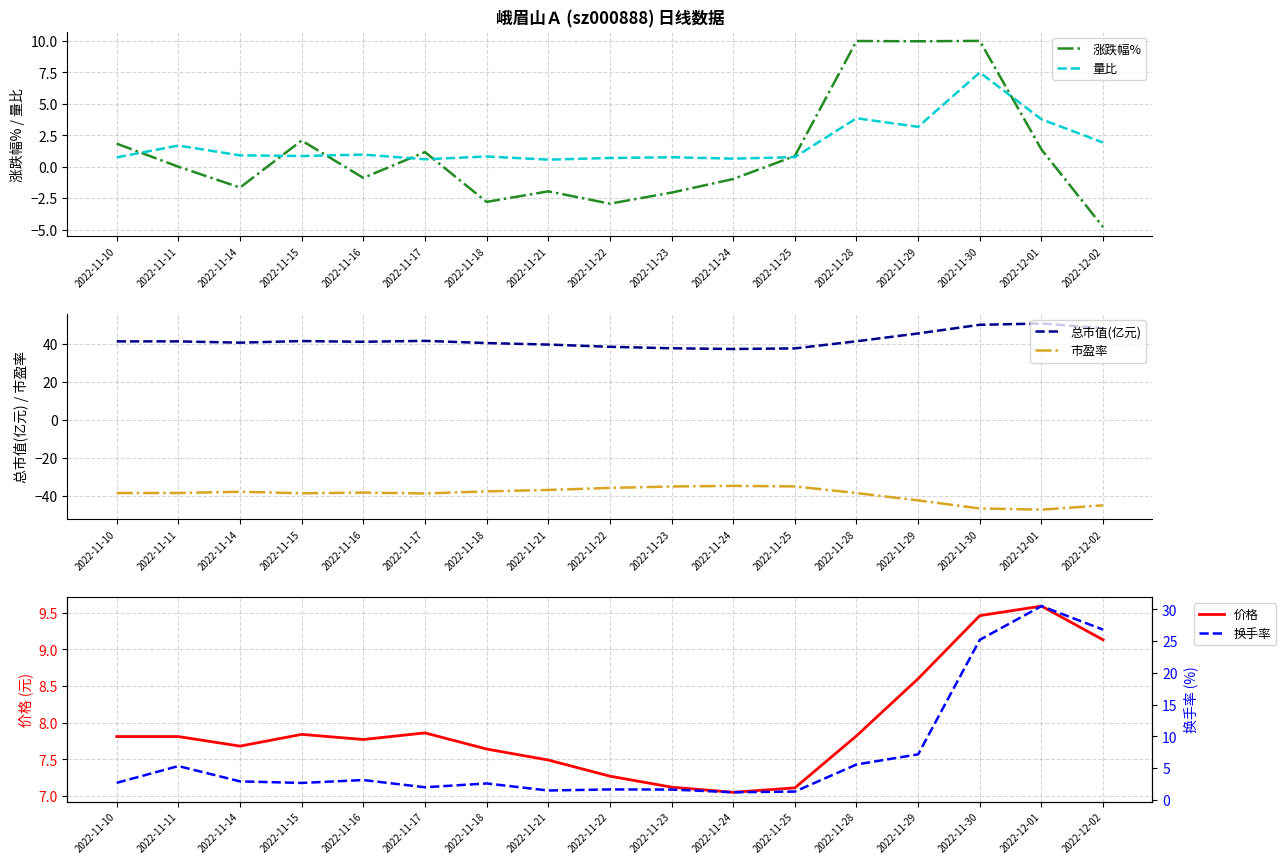

Which label corresponds to the smallest value in the chart?

2022-12-01